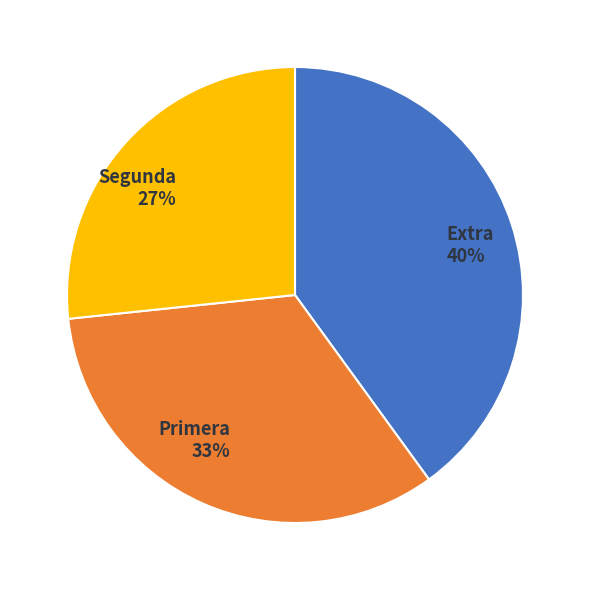

To the nearest percent, what is the combined percentage of Primera and Extra?

73%